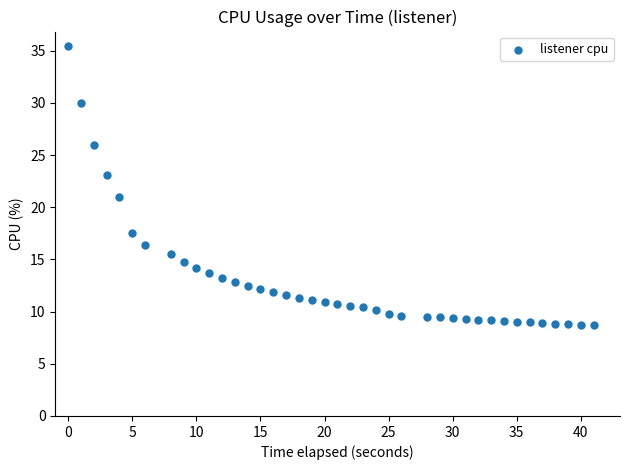

What is the range of X values (max minus min)?

41.0